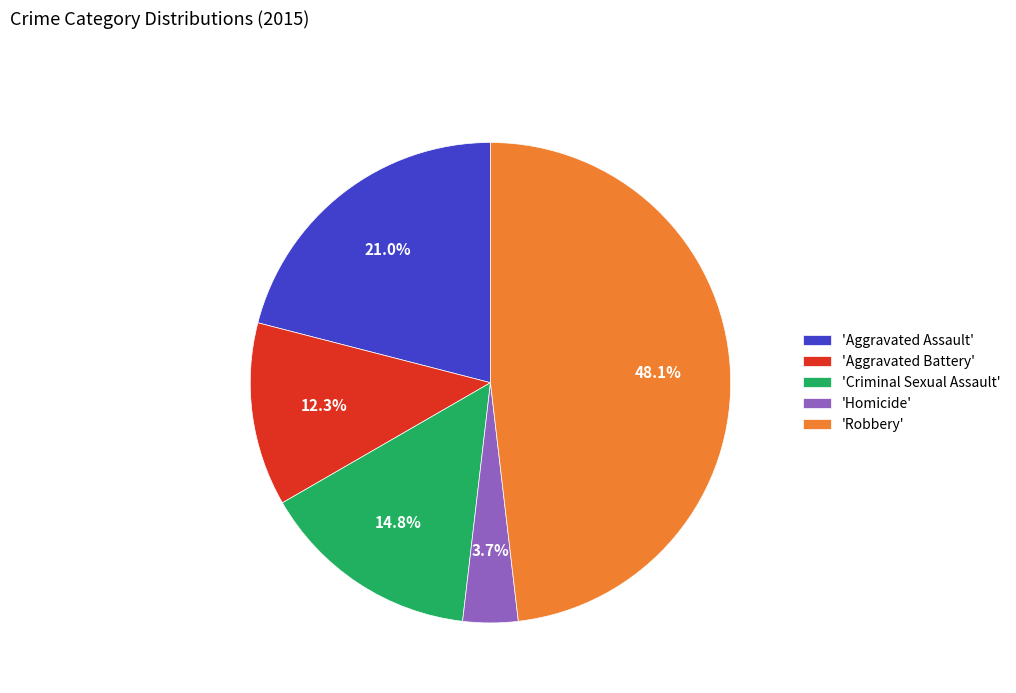

Which slice is the largest?

'Robbery'